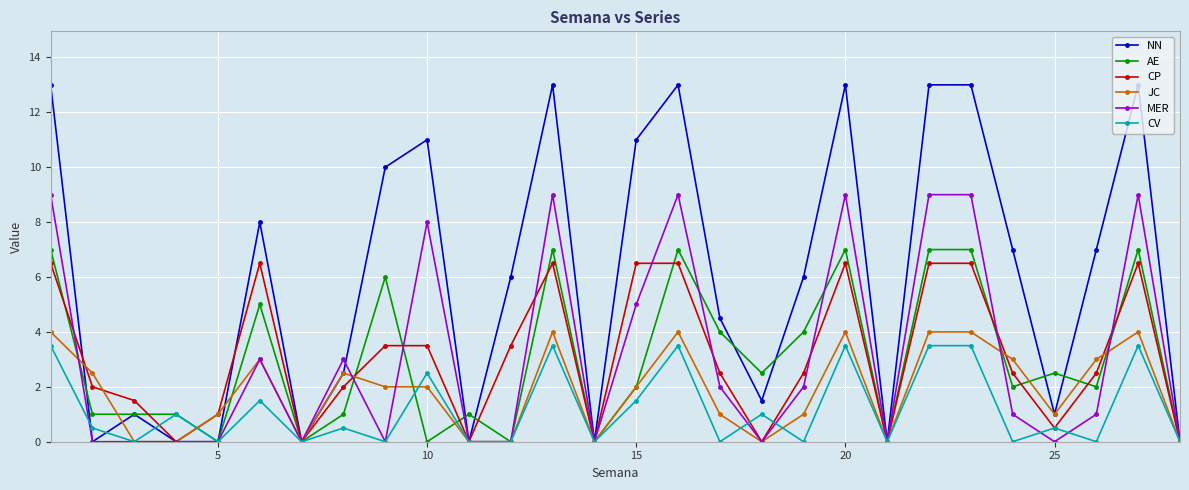

Which series has the widest spread of values?

NN